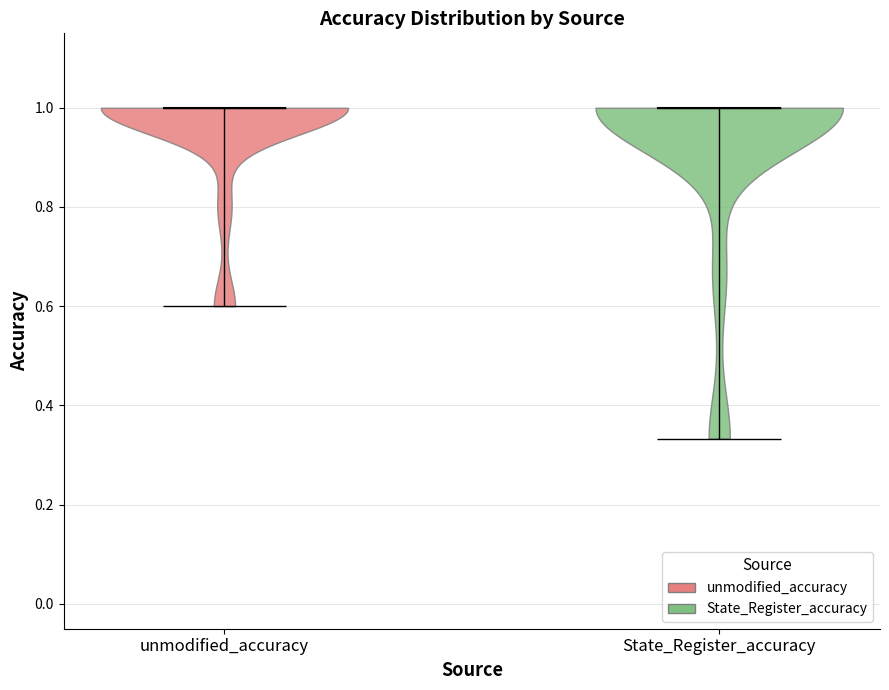

What is the highest point the violin for unmodified_accuracy reaches on the y-axis? The values are not printed on the chart, so give them approximately, as read against the axis.

1.00